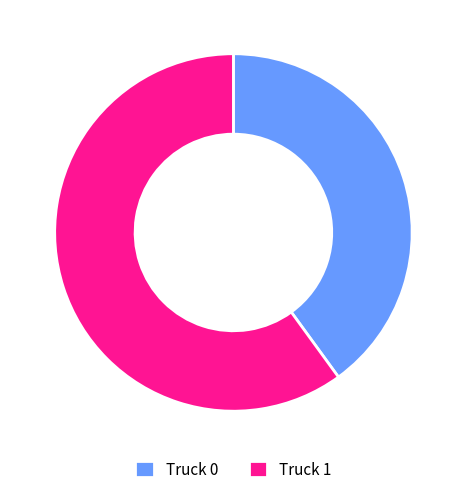

Which has a higher value, Truck 1 or Truck 0?

Truck 1